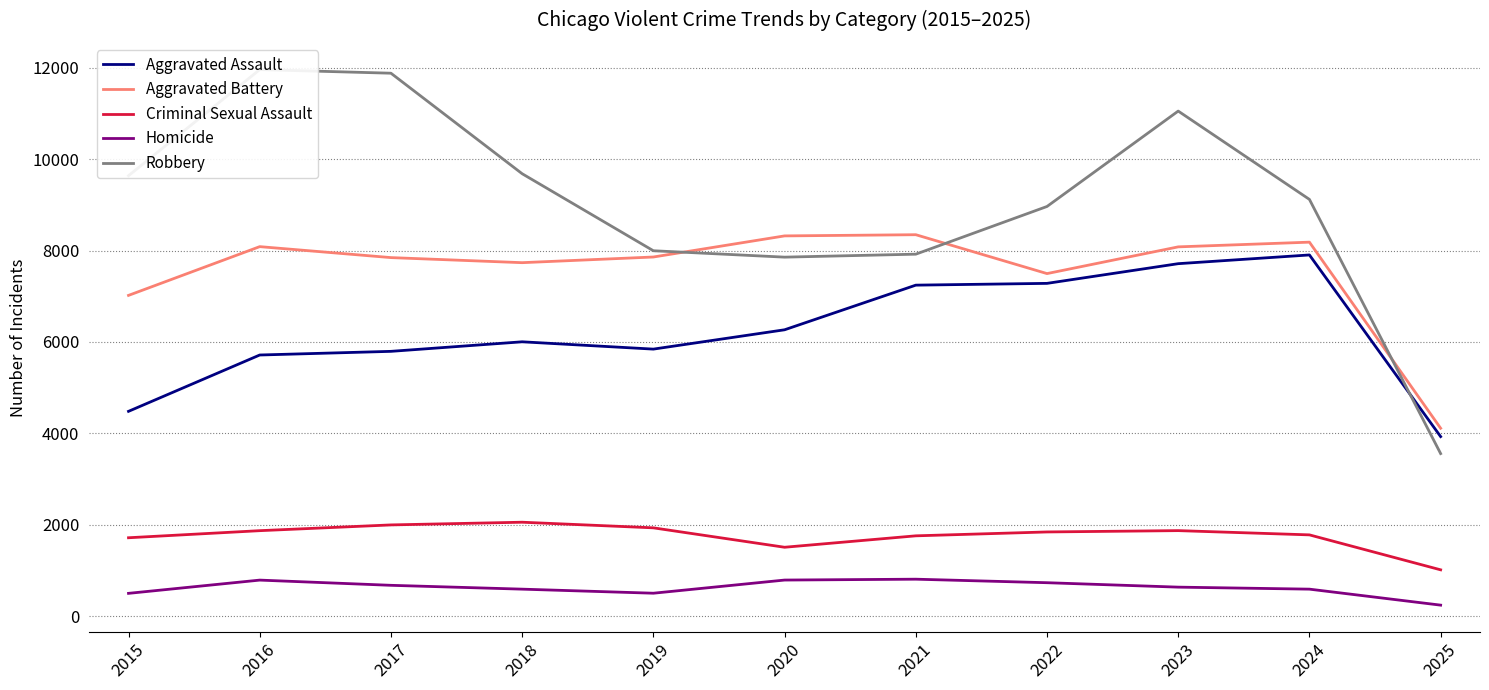

At how many categories does at least one series exceed 806?

11